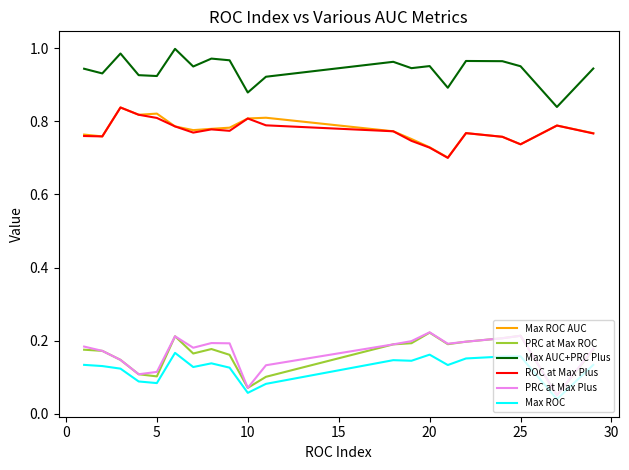

Which series has the largest range (max minus min)?

PRC at Max Plus